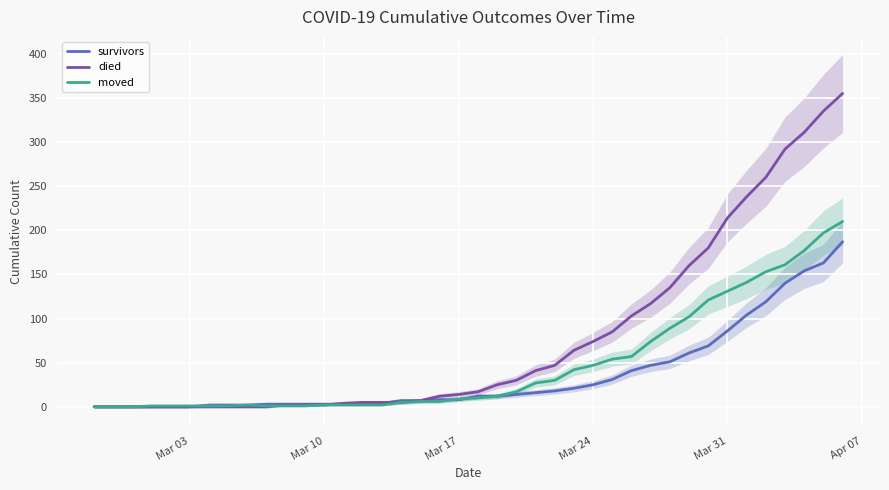

What is the maximum value for died?

355